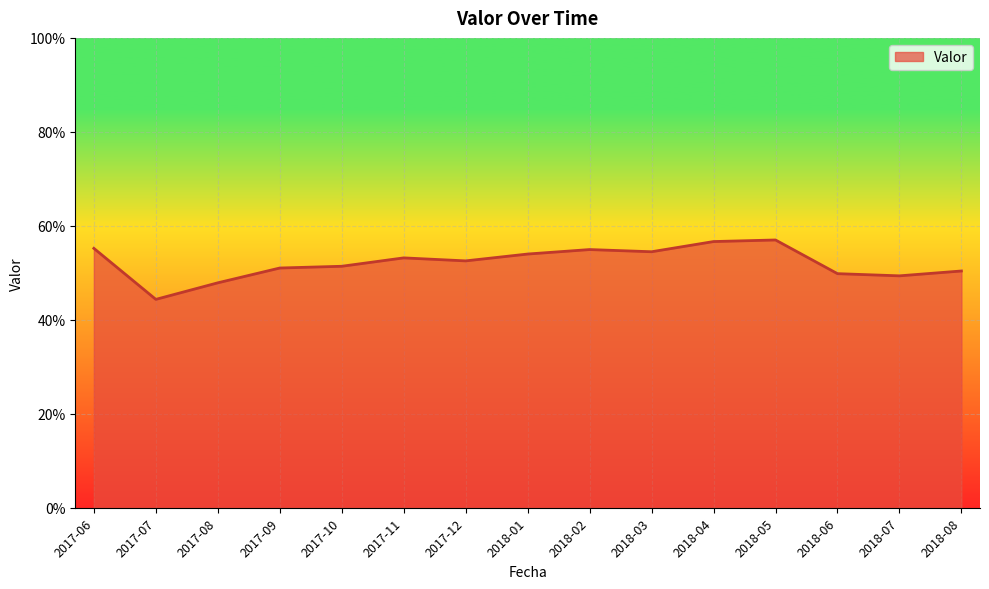

Is this an area chart (filled region under the line)?

Yes